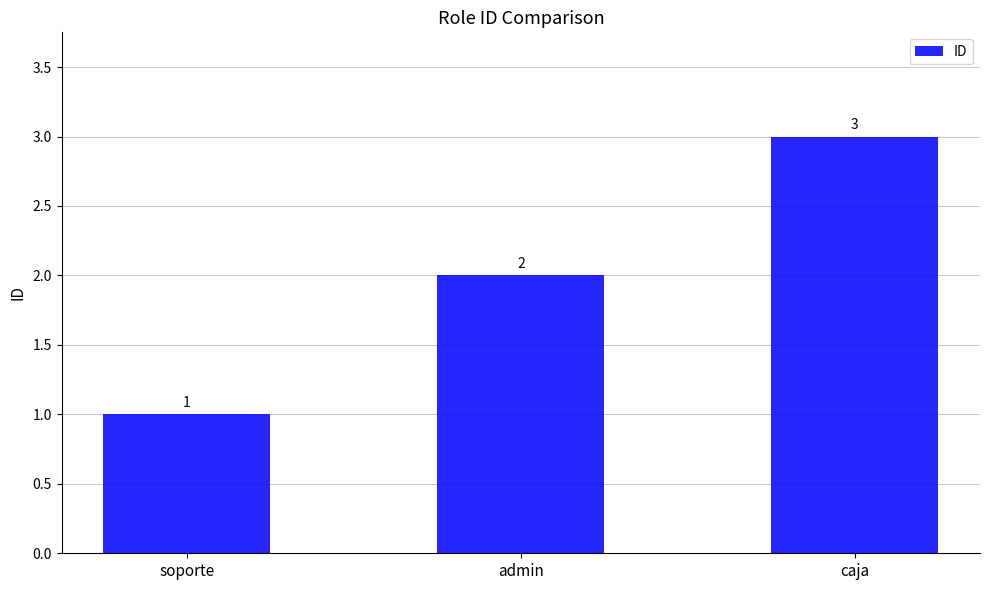

What is the label of the 1st bar from the left?

soporte